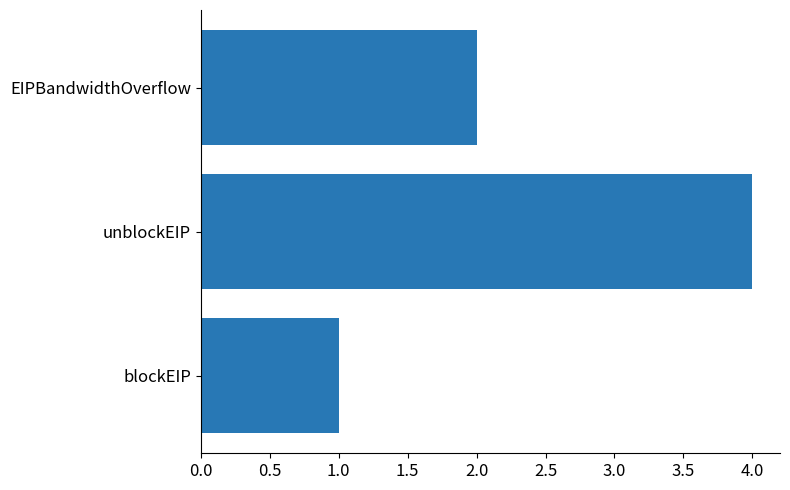

Rank the categories by value from lowest to highest.

blockEIP, EIPBandwidthOverflow, unblockEIP